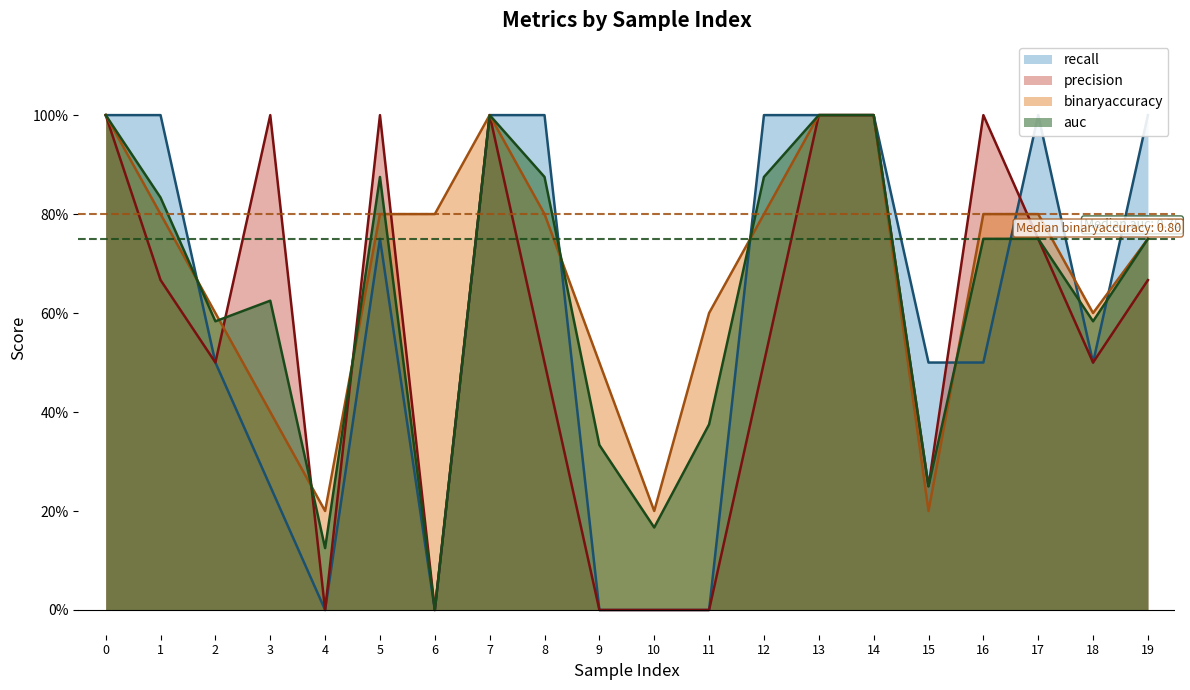

What is the difference between the highest and lowest values at 4?

0.2